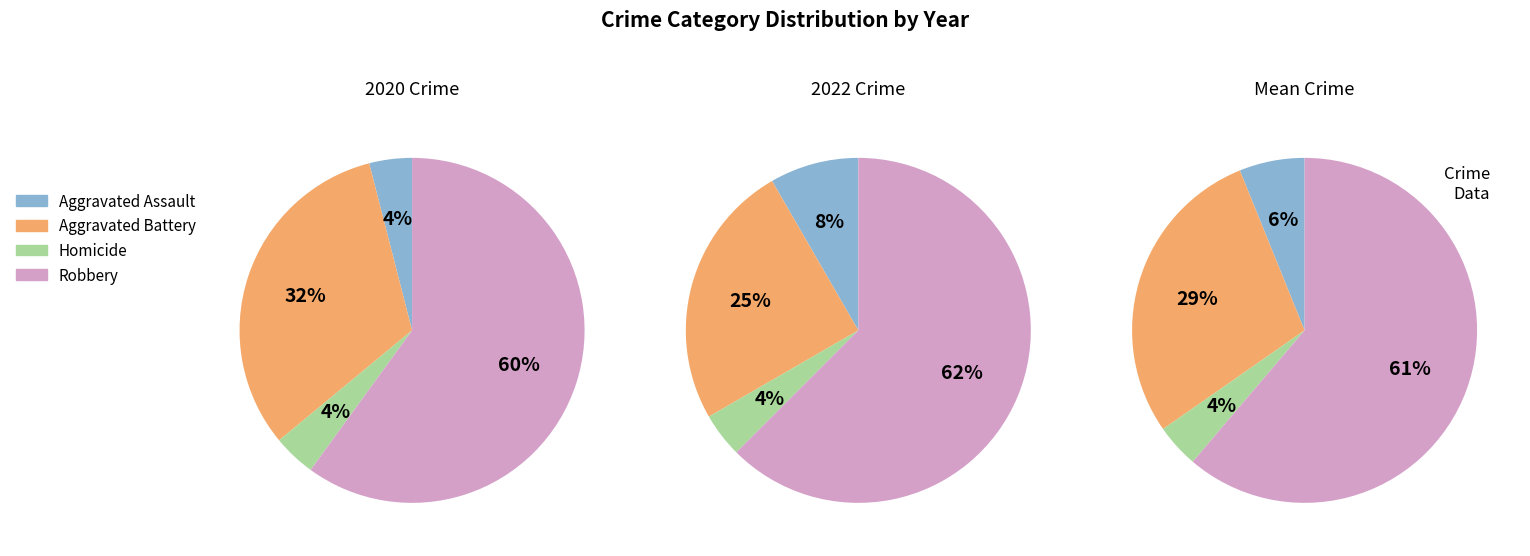

What is the largest slice in the pie chart?

Robbery